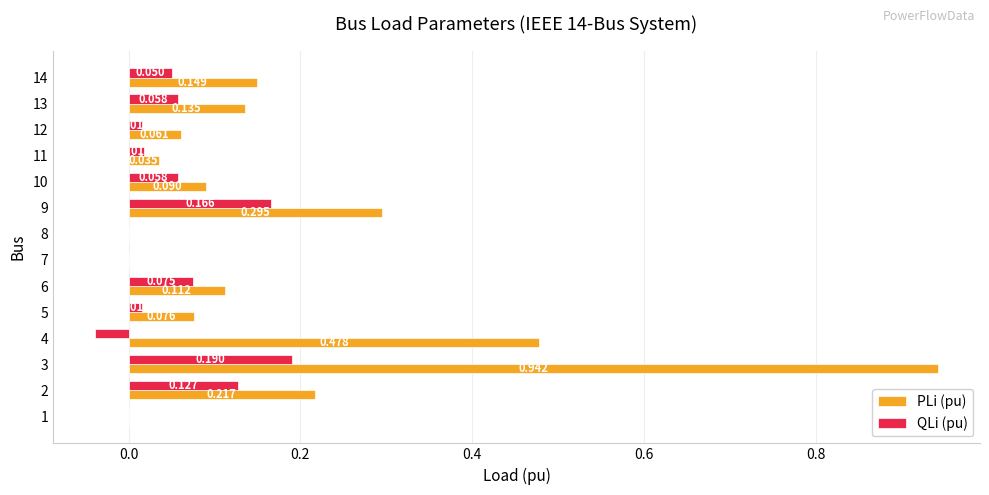

Between 2 and 12, which series saw the biggest shift?

PLi (pu)